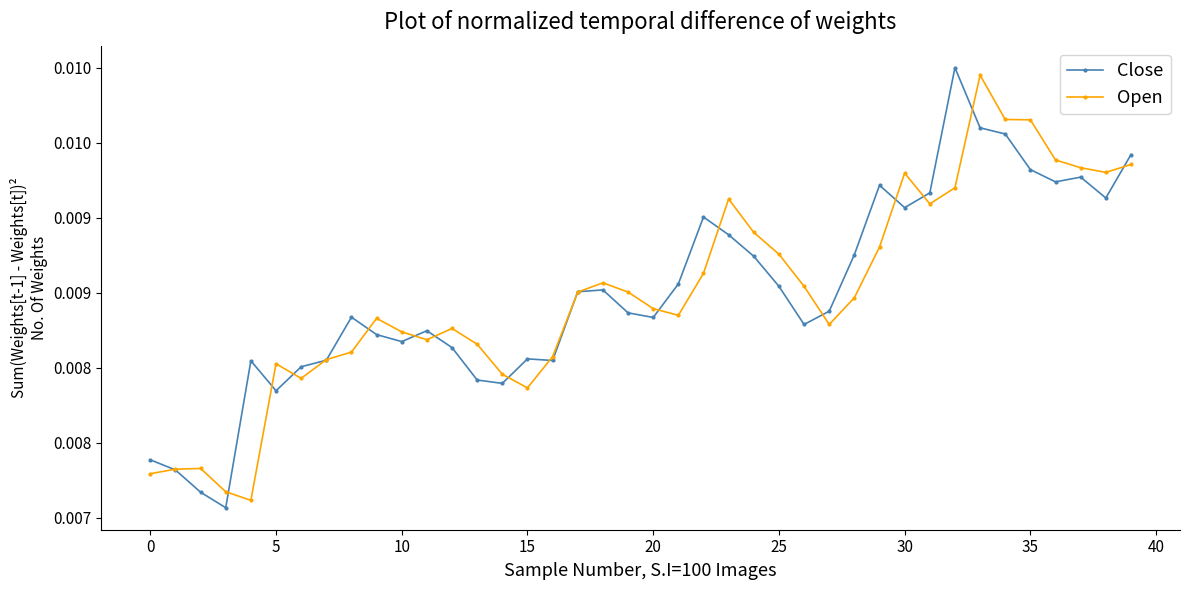

What are all the series names shown in the legend?

Close, Open